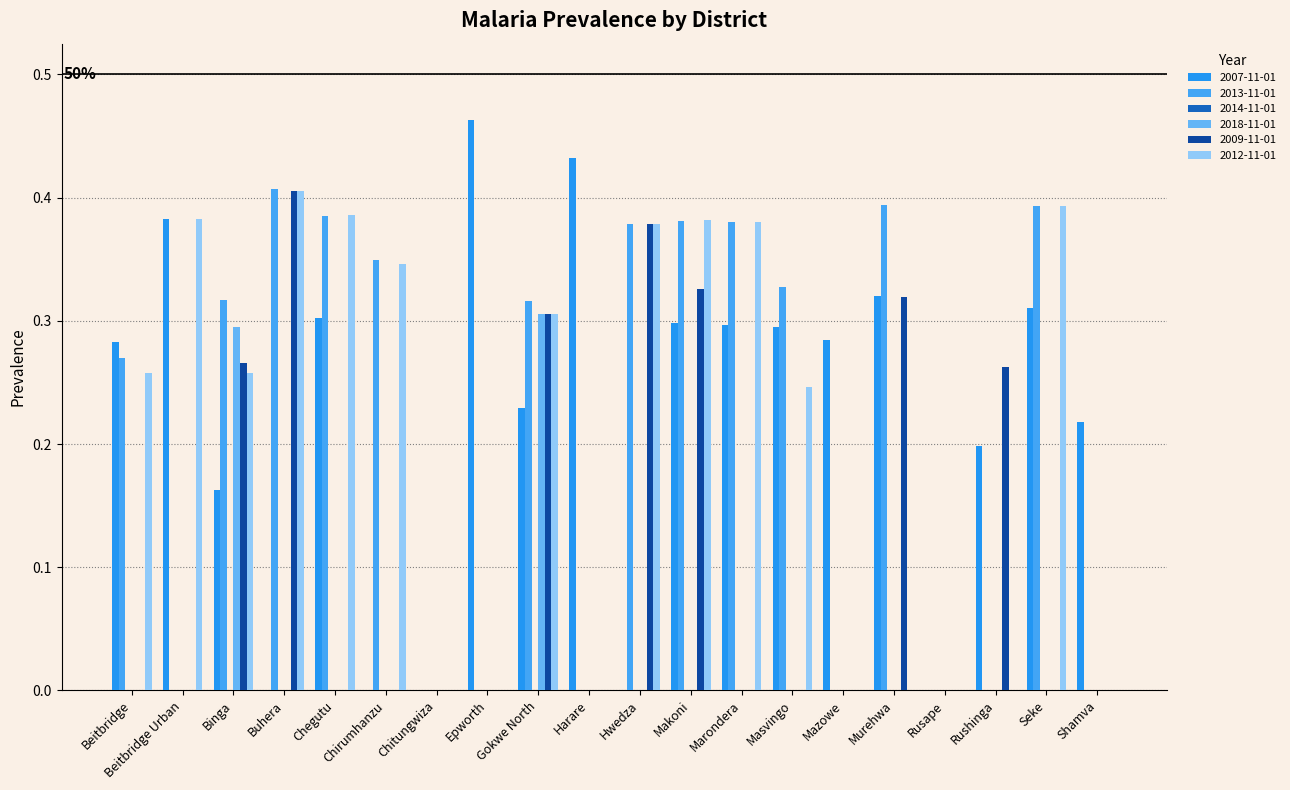

At Gokwe North, list the series in order from smallest to largest.

2007-11-01, 2018-11-01, 2009-11-01, 2012-11-01, 2013-11-01